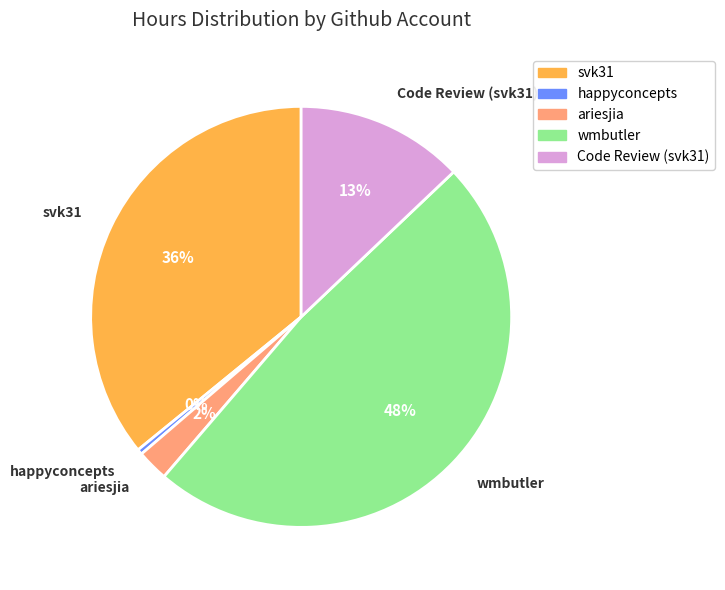

Which has a higher value, wmbutler or Code Review (svk31)?

wmbutler